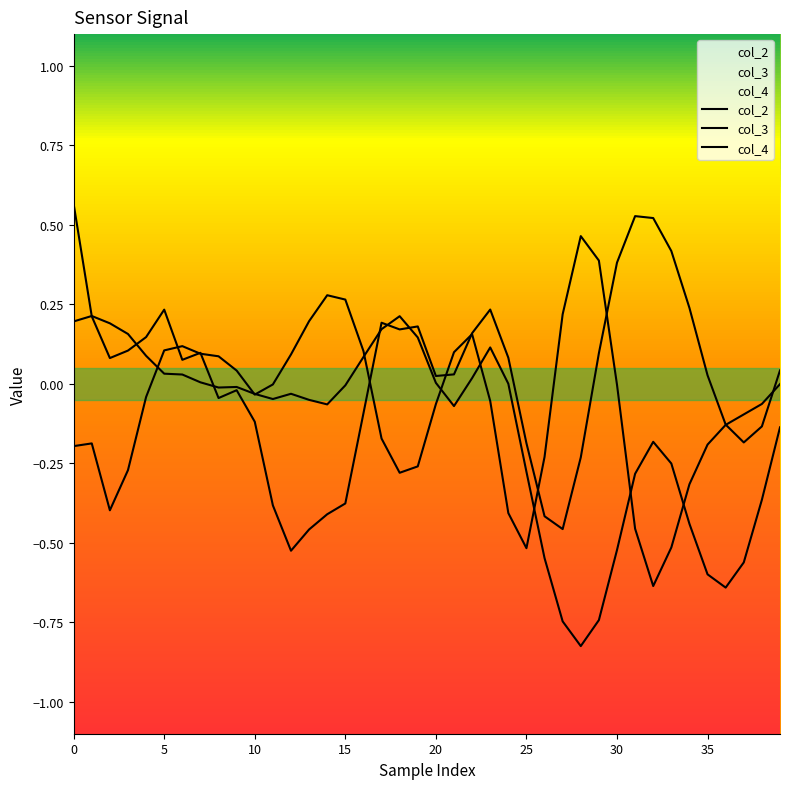

Does the chart display data point markers on the line(s)?

No